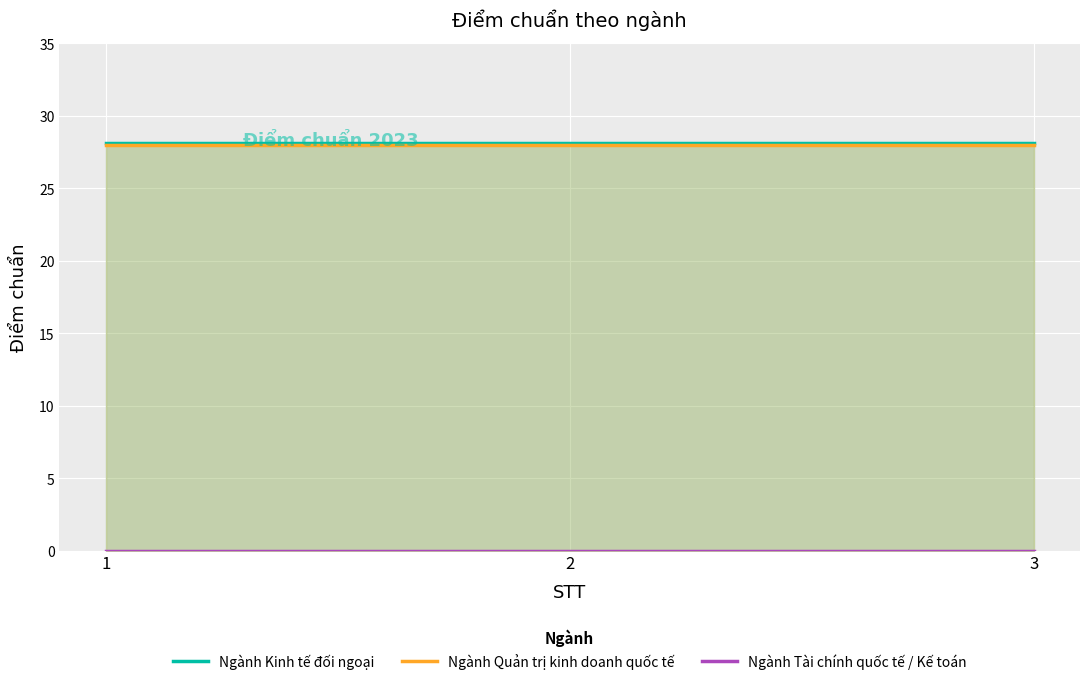

At which category is the sum across all series the highest?

1